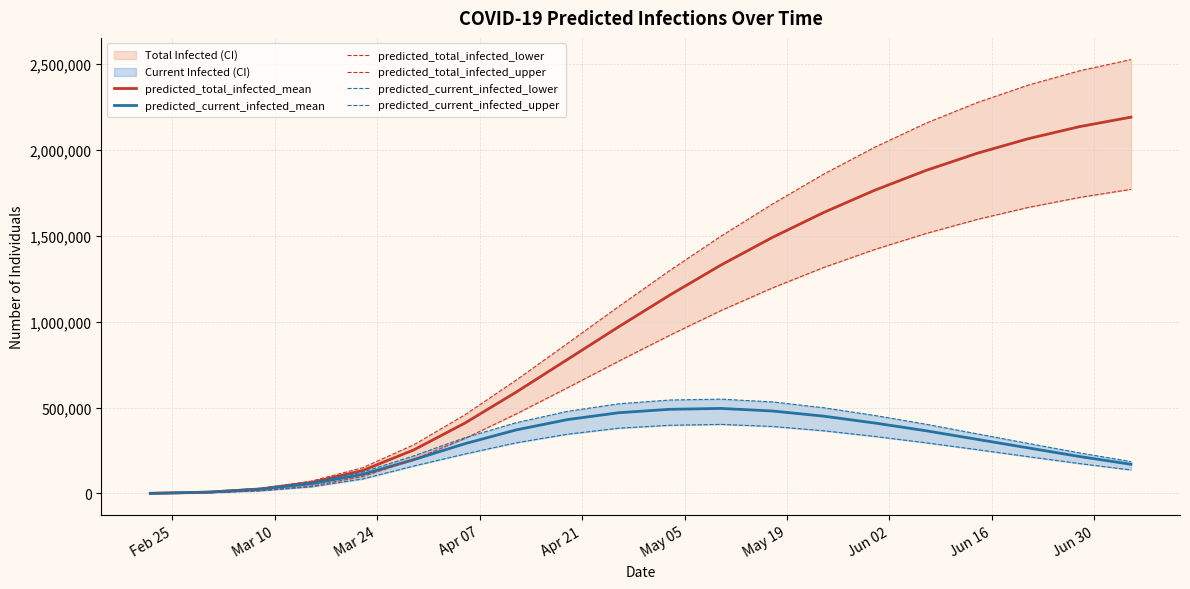

What is the maximum value for predicted_total_infected_mean?

2190000